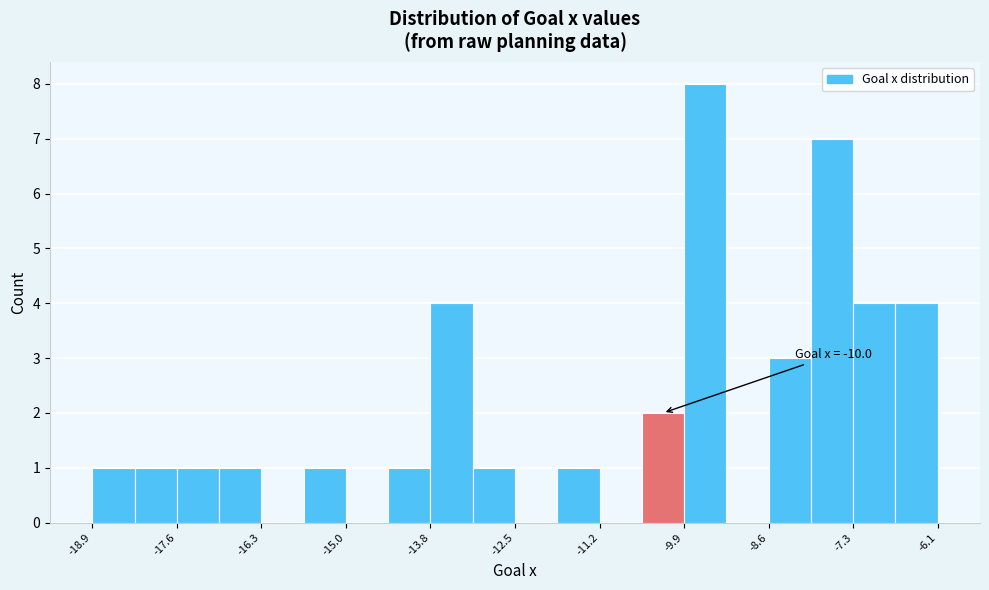

Read against the x-axis, roughly where is the centre of the tallest bar?

-9.6